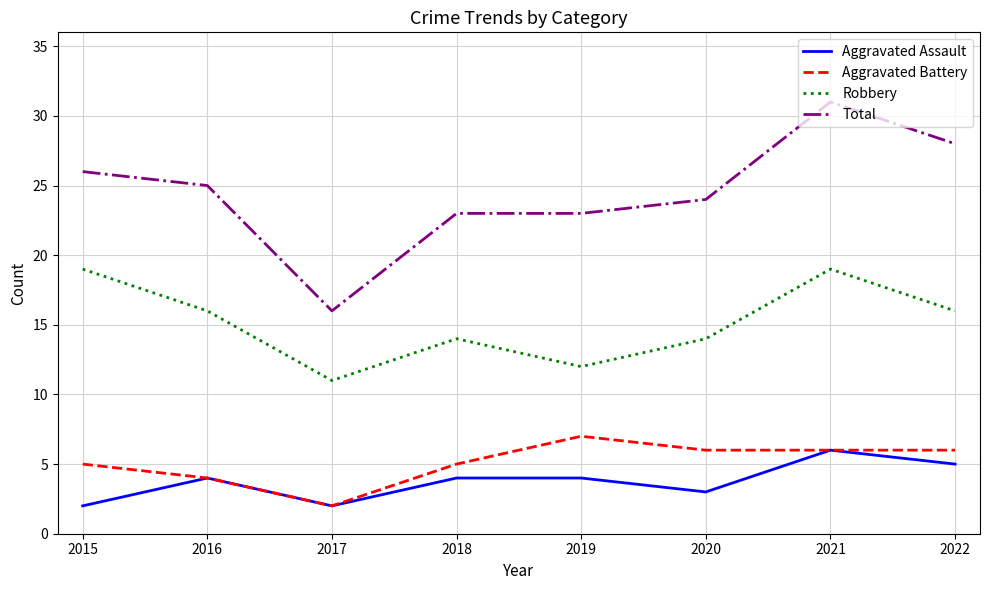

Is it true that Aggravated Assault equals 4 at 2019?

True